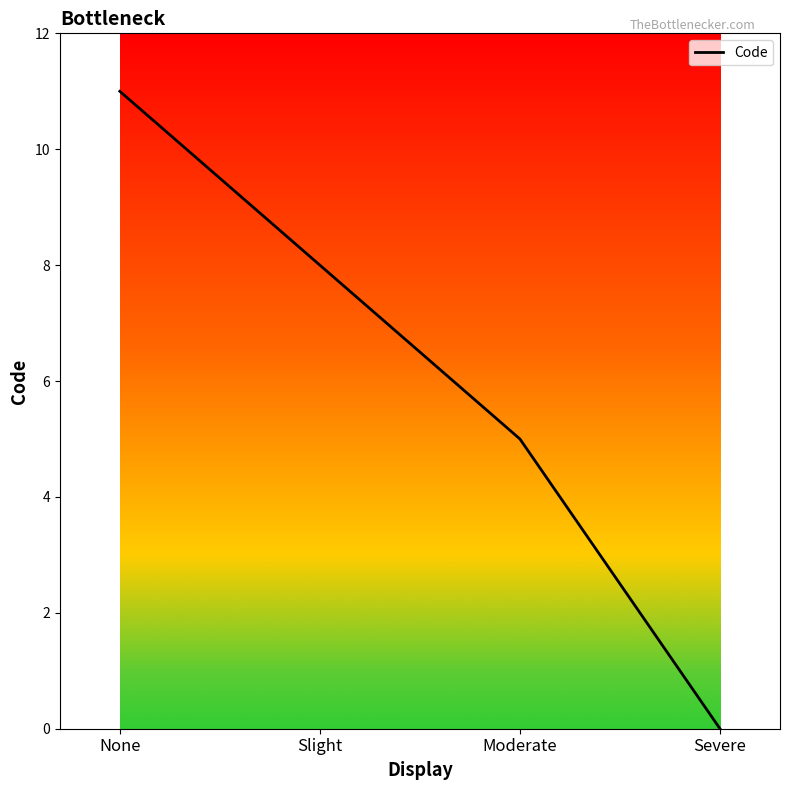

Count the number of categories in the chart.

4